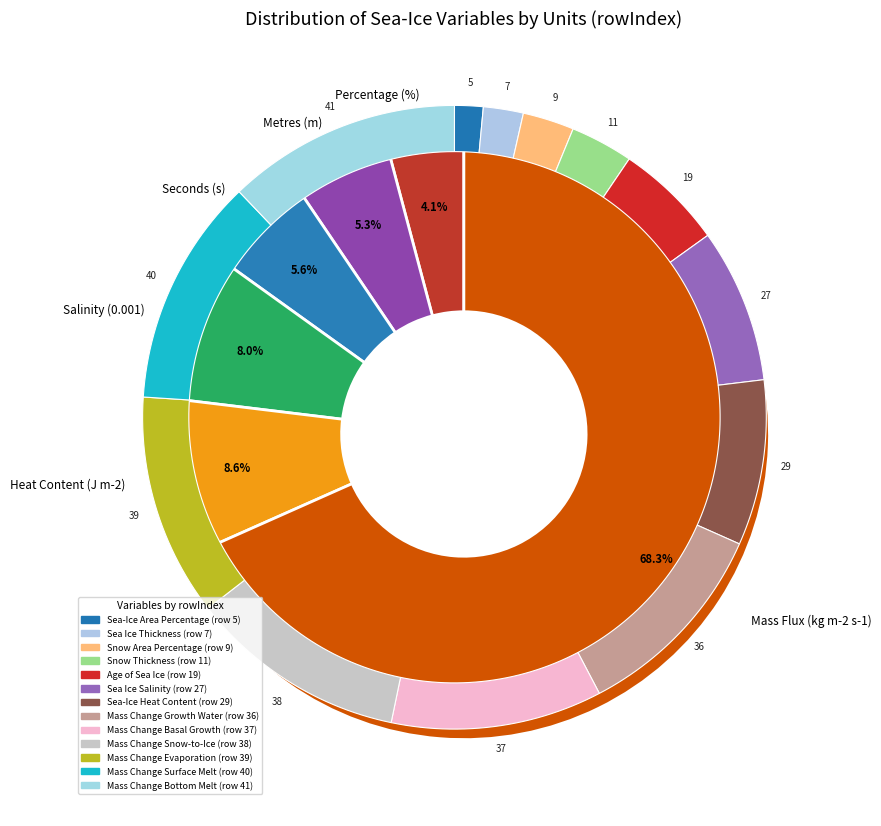

Is there a majority slice in this chart?

Yes